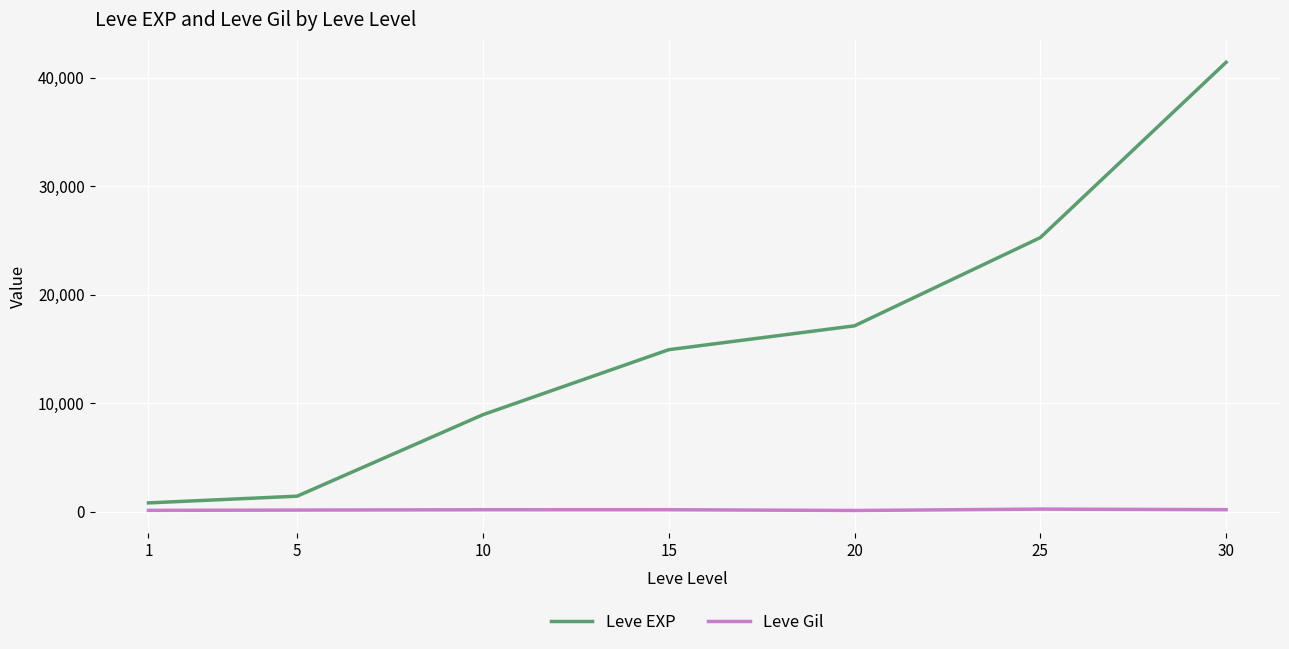

What are all the series names shown in the legend?

Leve EXP, Leve Gil